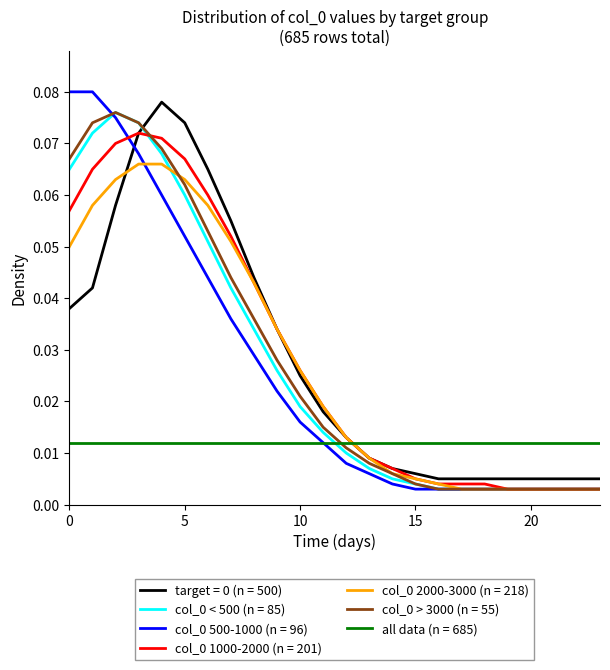

How many lines are shown in the chart?

7